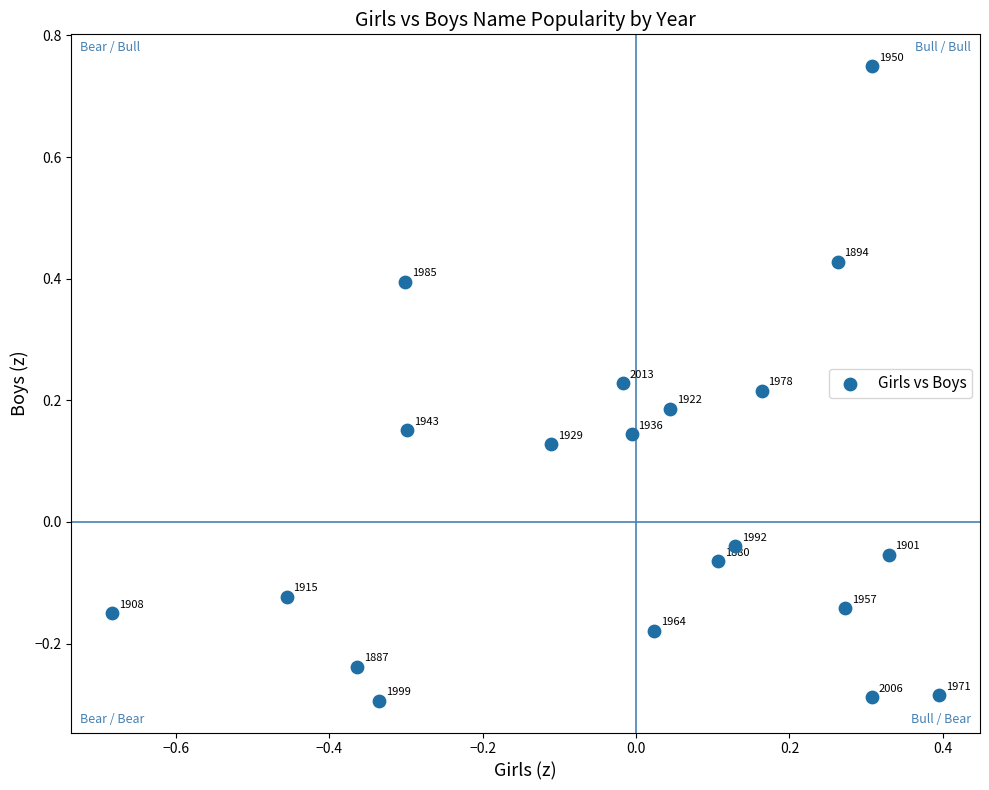

What is the range of Y values (max minus min)?

1.0